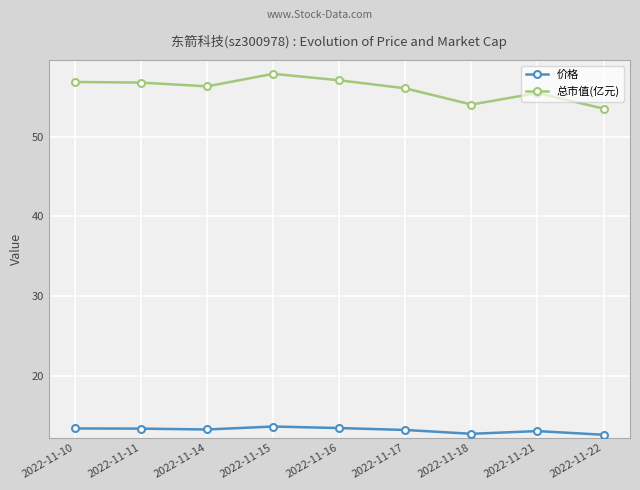

True or false: 总市值(亿元) and 价格 cross at least once.

False